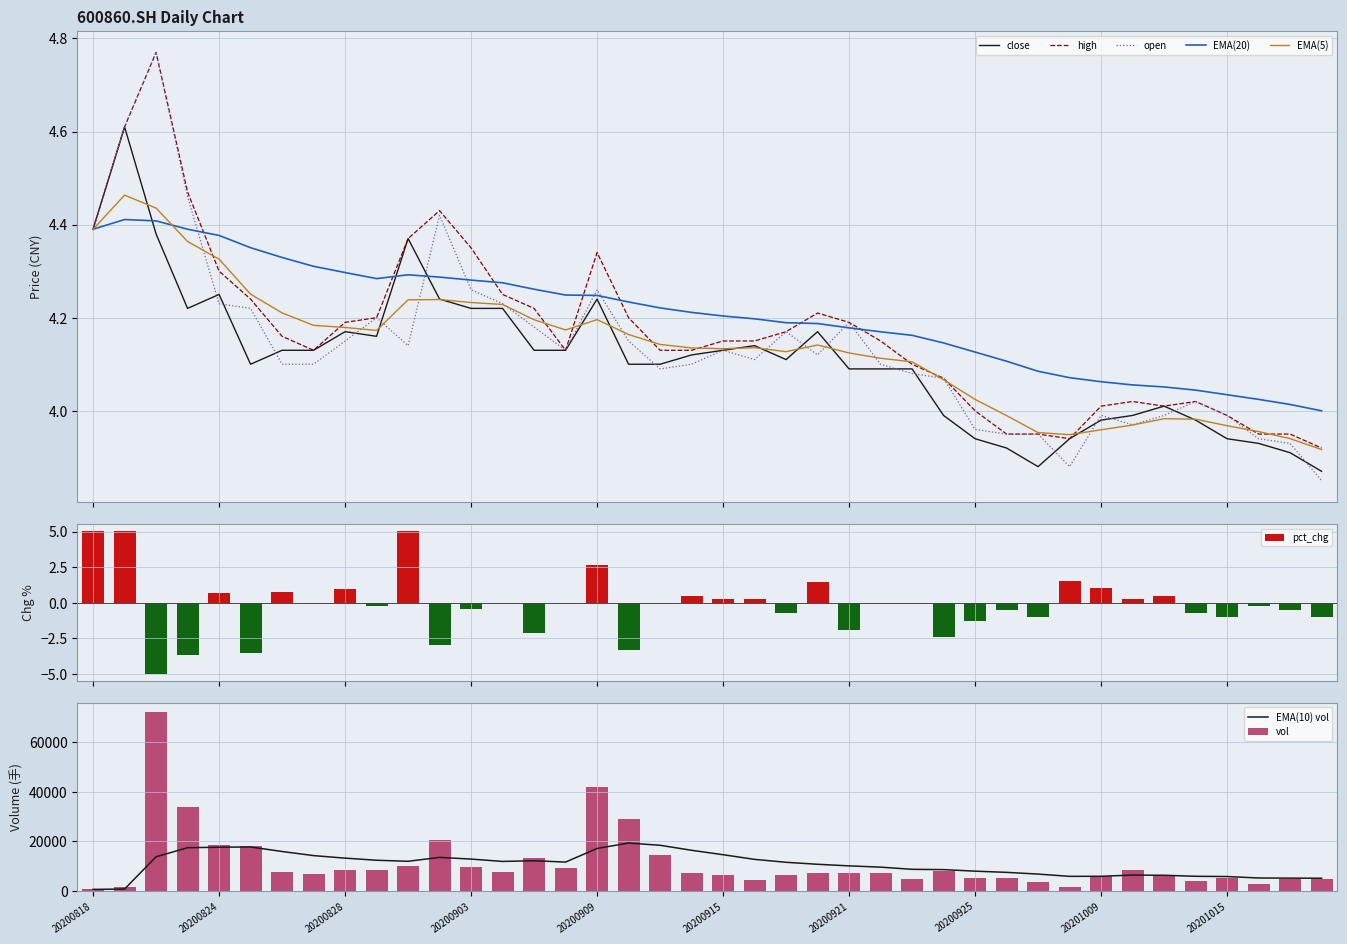

Which has a higher value, 20200902 or 20200818?

20200818